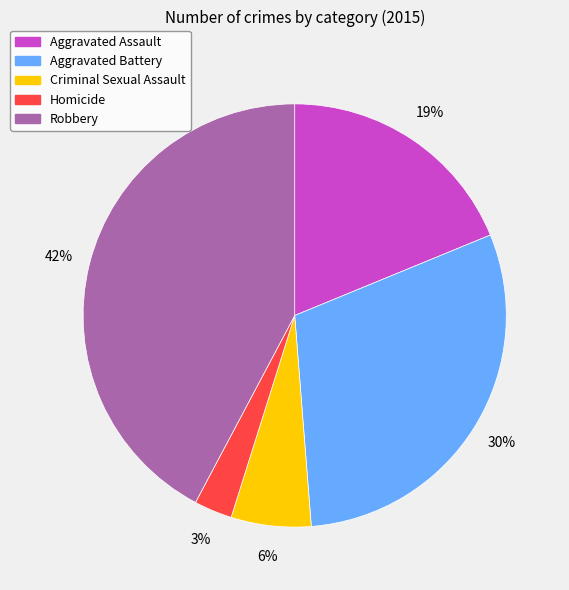

Is it true that Criminal Sexual Assault is 6% of the pie?

True